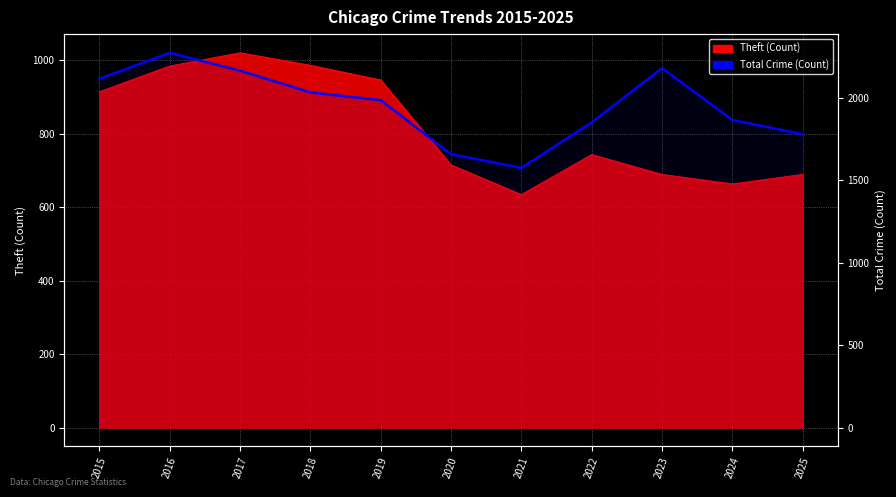

The value at 2019 is 1374. True or false?

False